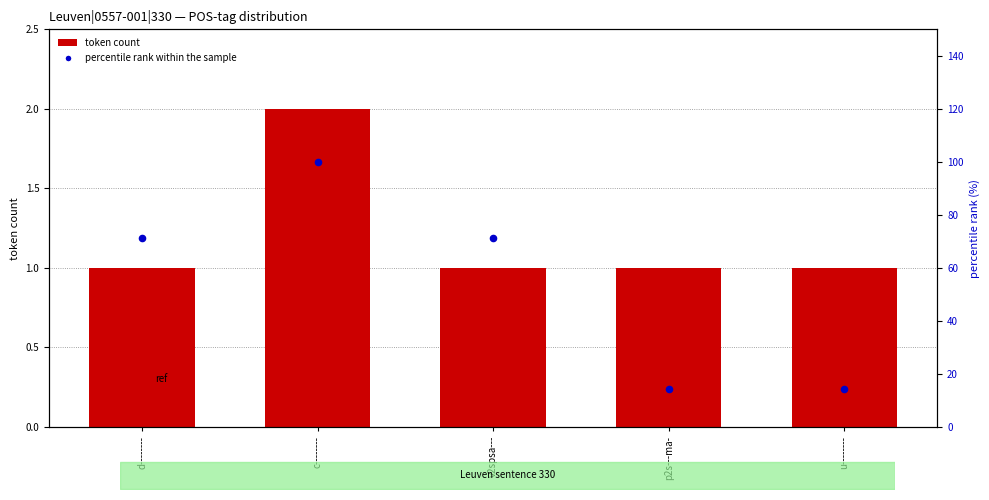

Which series has the largest Y range (max minus min)?

percentile rank within the sample